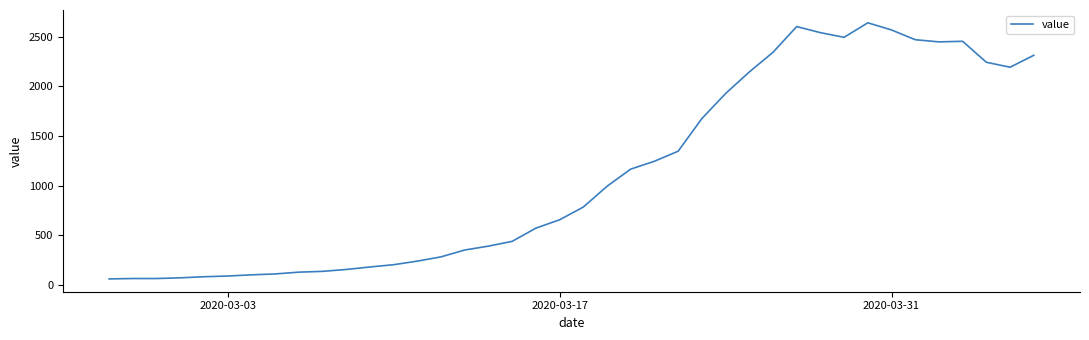

What is the maximum value shown in the chart?

2638